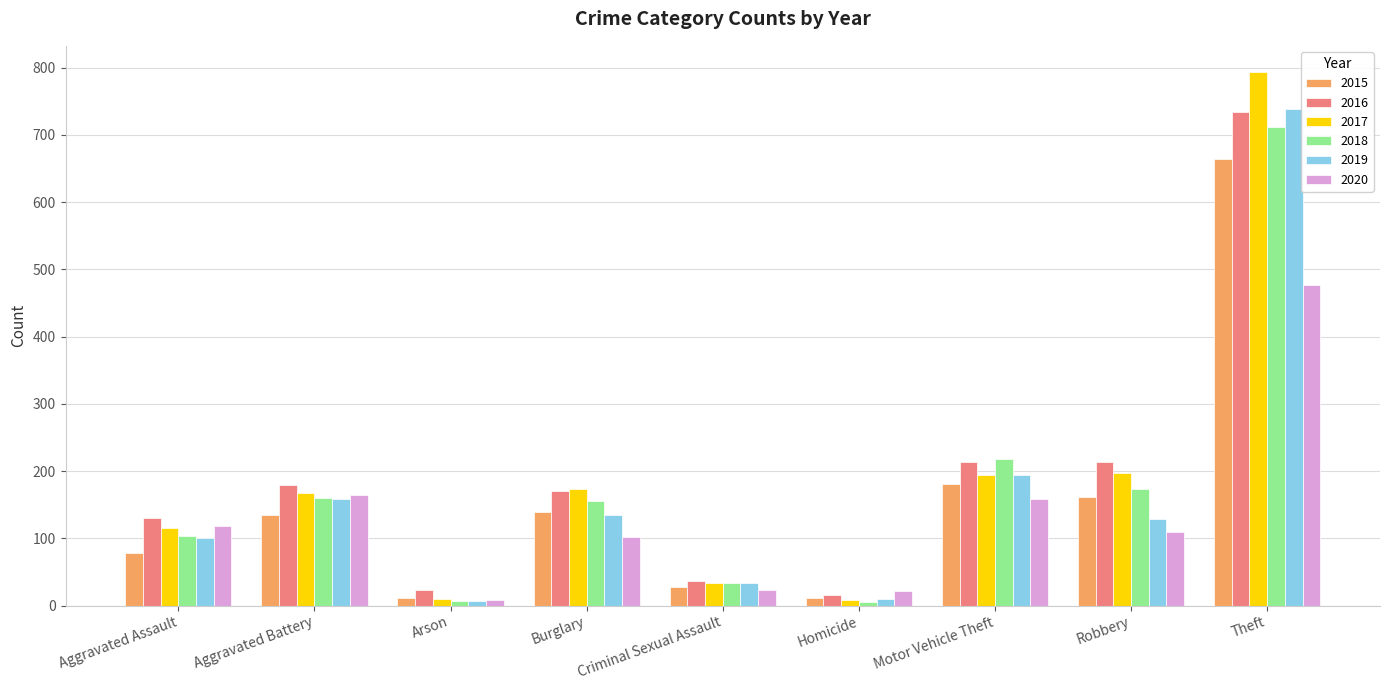

What is the approximate value of 2015 at Criminal Sexual Assault, to the nearest 50?

50